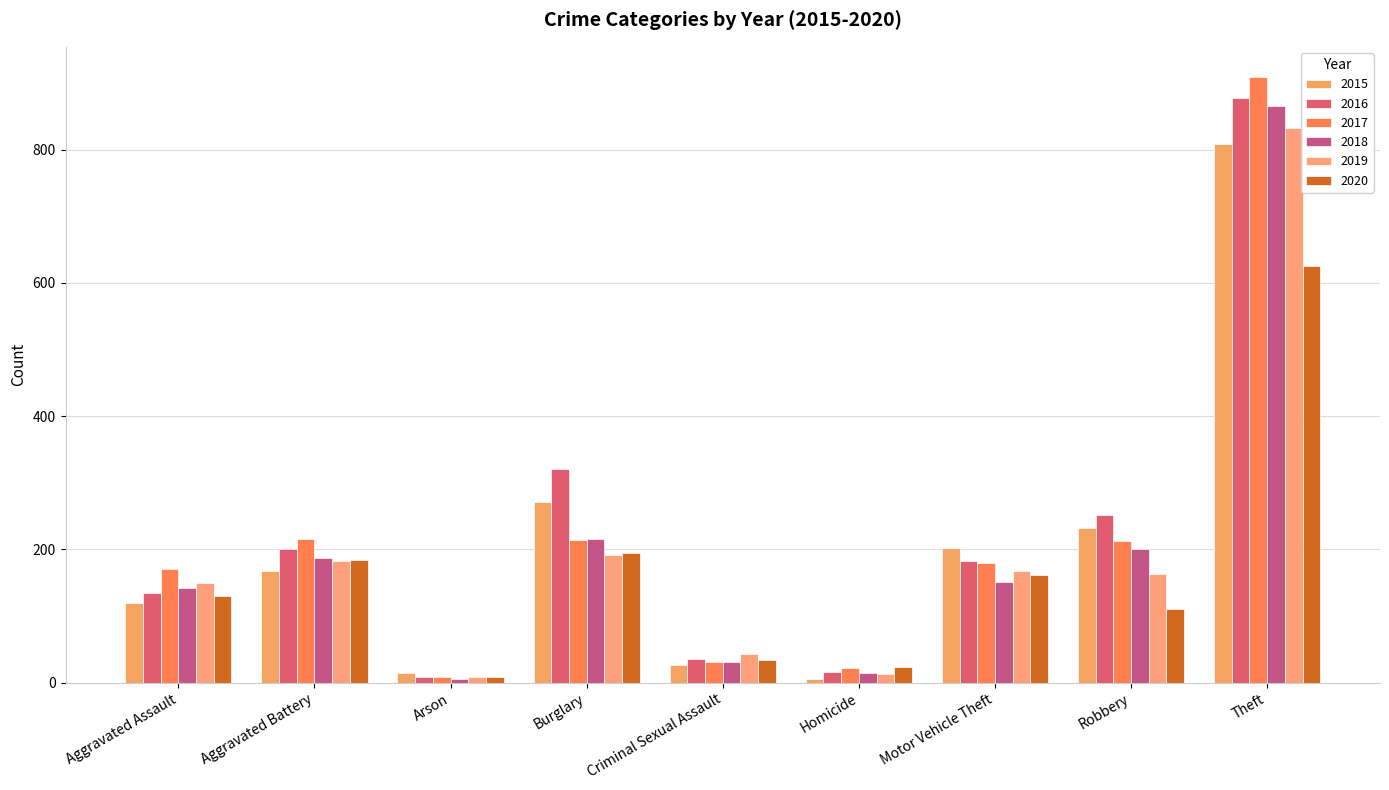

At how many categories does at least one series exceed 423?

1